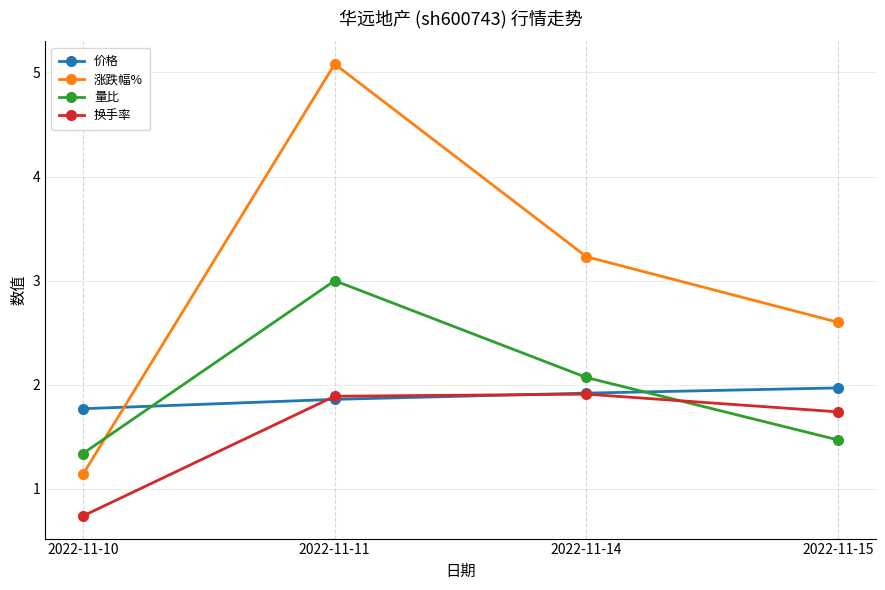

What is the value of the 价格 point at the 4th from the left?

2.0